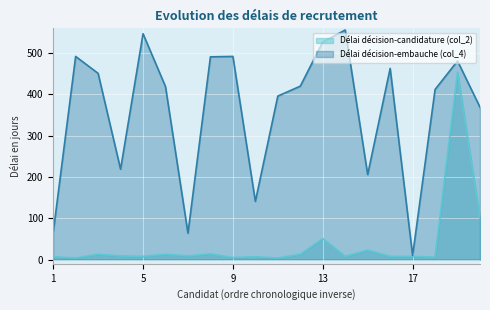

What is the maximum value for Délai décision-embauche (col_4)?

556